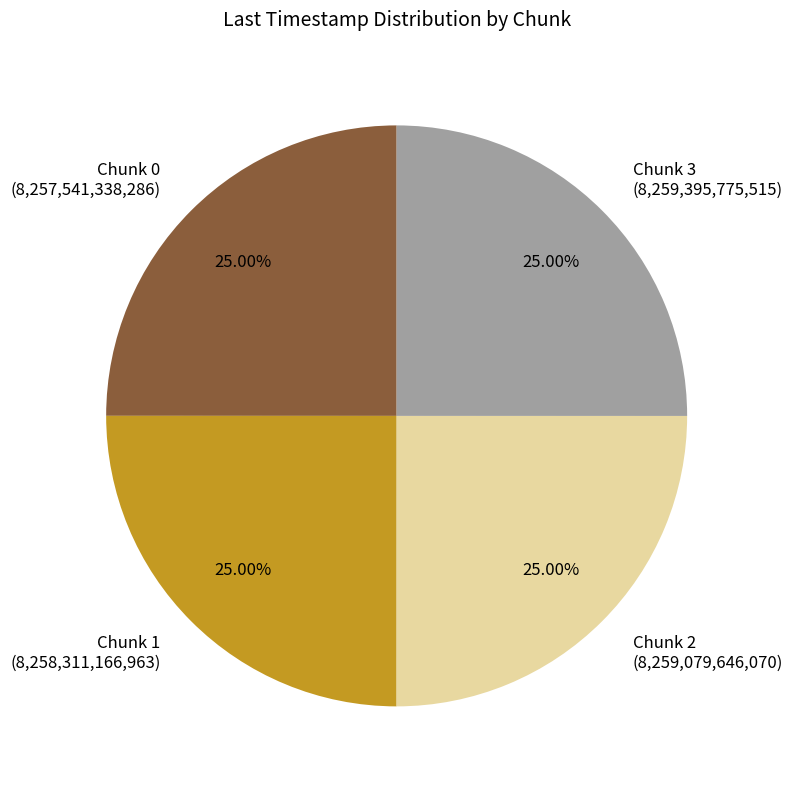

Does Chunk 0 (8,257,541,338,286) account for over 50% of the chart?

No